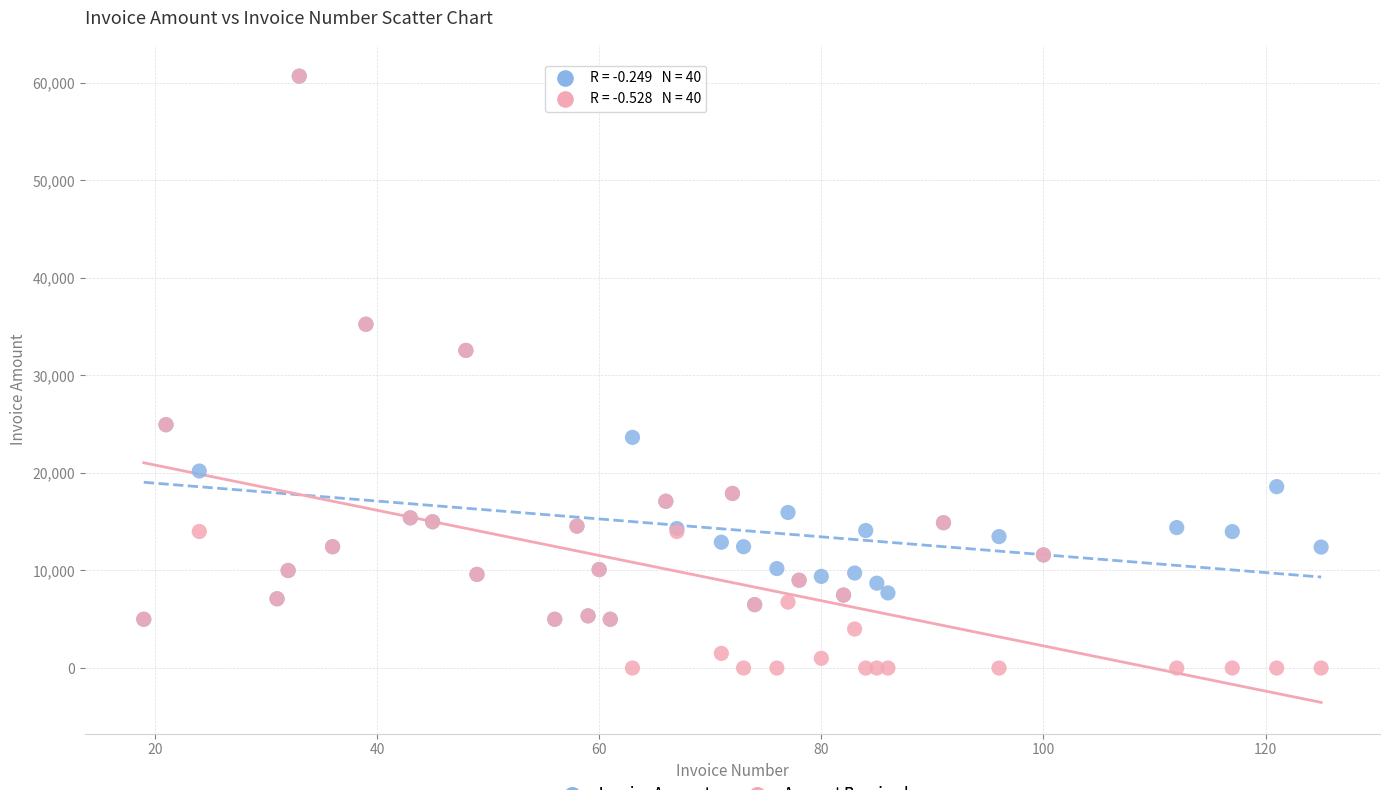

What are all the series names shown in the legend?

Invoice Amount, Amount Received